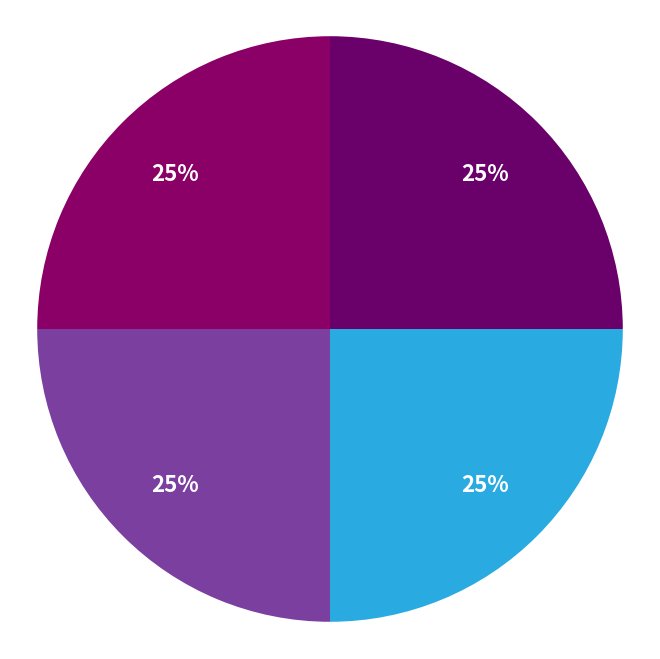

How many segments does this pie chart have?

4